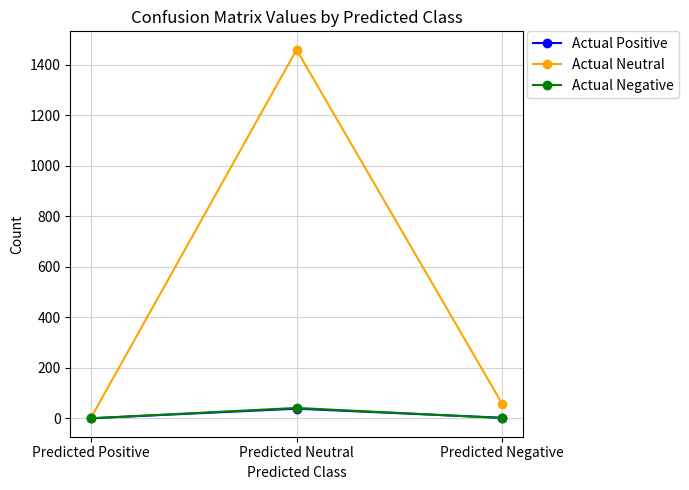

Between Predicted Neutral and Predicted Negative, which series saw the biggest shift?

Actual Neutral